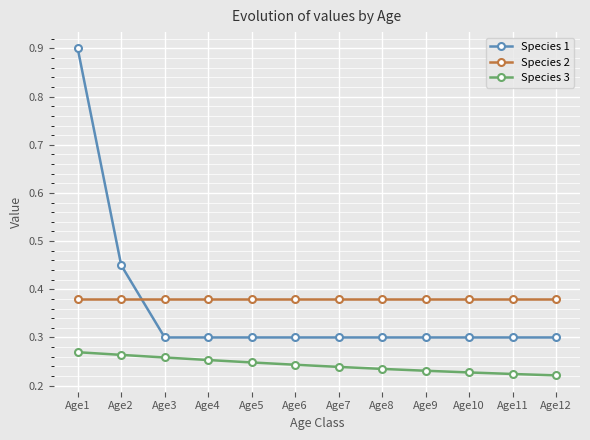

List the series in order of their peak value, lowest first.

Species 3, Species 2, Species 1